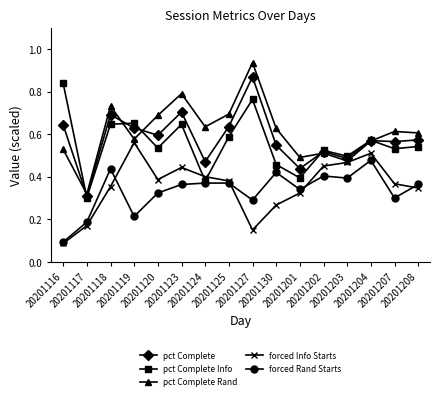

True or false: pct Complete Info has more than 1 interior local peaks.

True